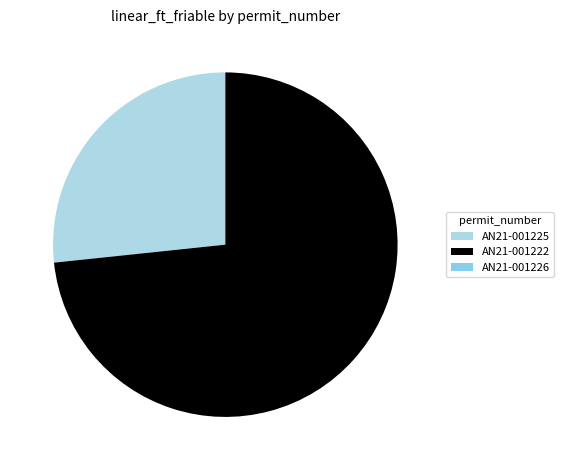

To the nearest percent, what is the combined percentage of AN21-001225 and AN21-001222?

100%